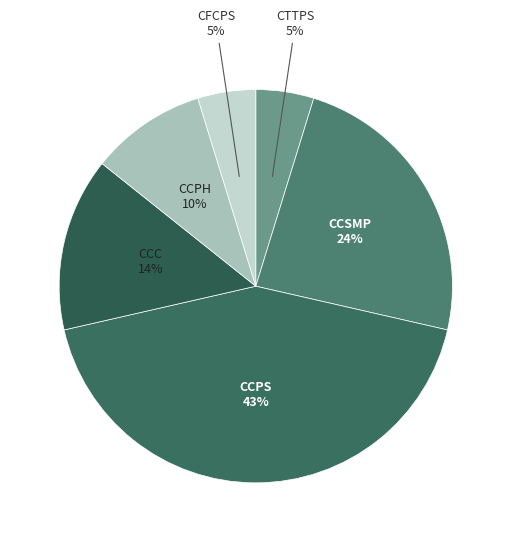

Count the number of slices in the pie.

6